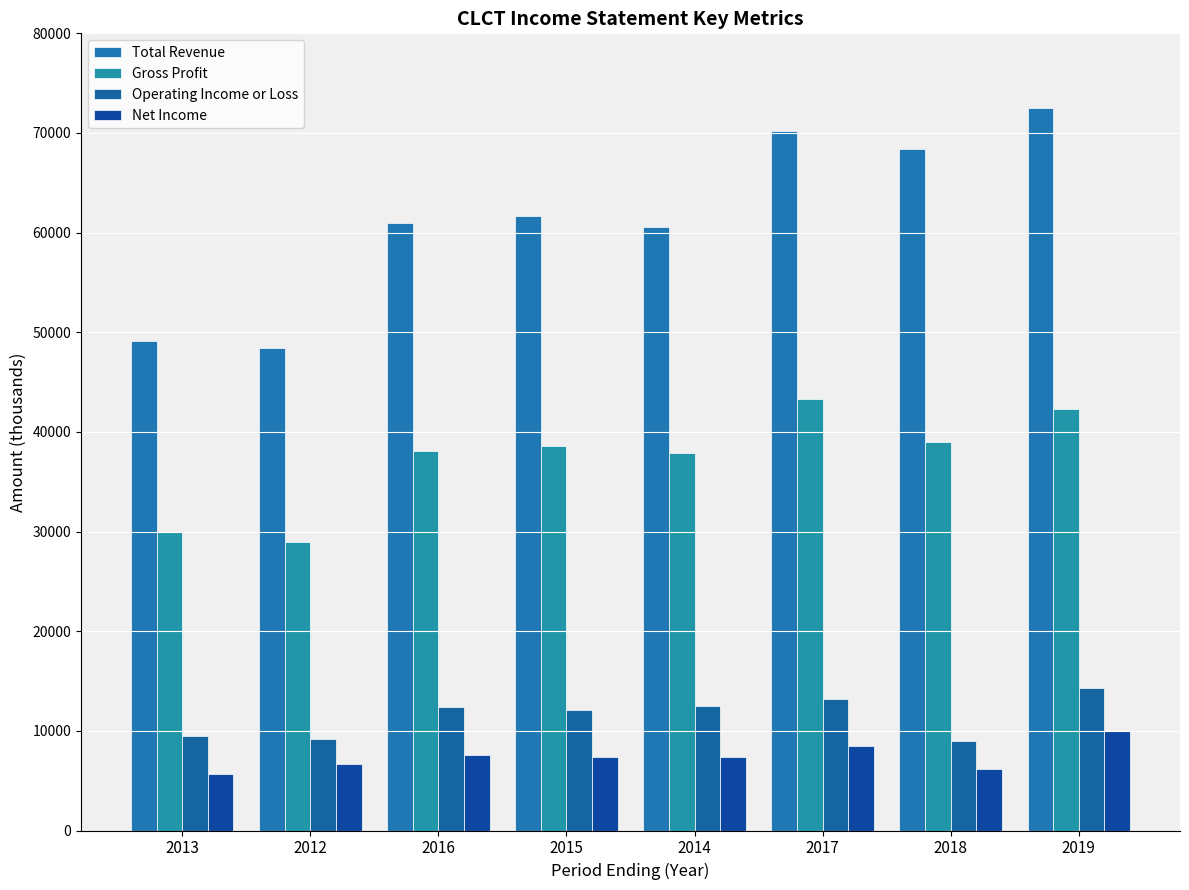

Reading right to left, what are all the values shown in this chart?

Total Revenue: 2019=72500	2018=68400	2017=70200	2014=60600	2015=61700	2016=61000	2012=48400	2013=49100
Gross Profit: 2019=42300	2018=39000	2017=43300	2014=37900	2015=38600	2016=38100	2012=29000	2013=30000
Operating Income or Loss: 2019=14300	2018=9000	2017=13200	2014=12500	2015=12100	2016=12400	2012=9200	2013=9500
Net Income: 2019=10000	2018=6200	2017=8500	2014=7400	2015=7400	2016=7600	2012=6700	2013=5700